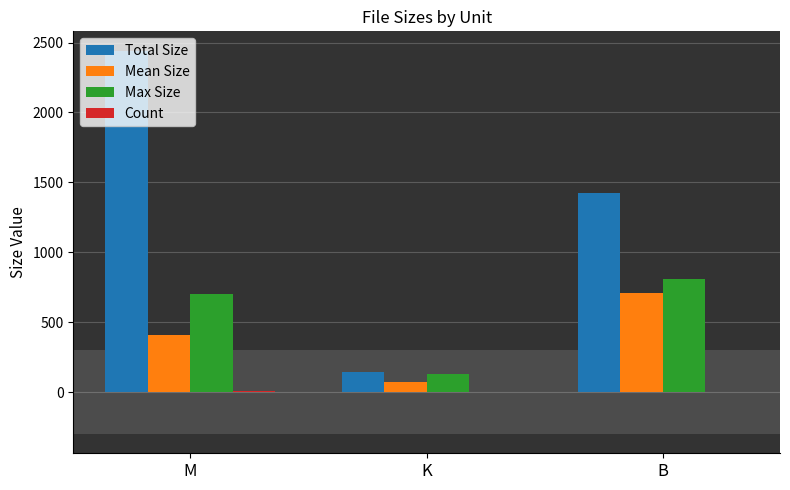

What is the total value across all series at B?

2949.0